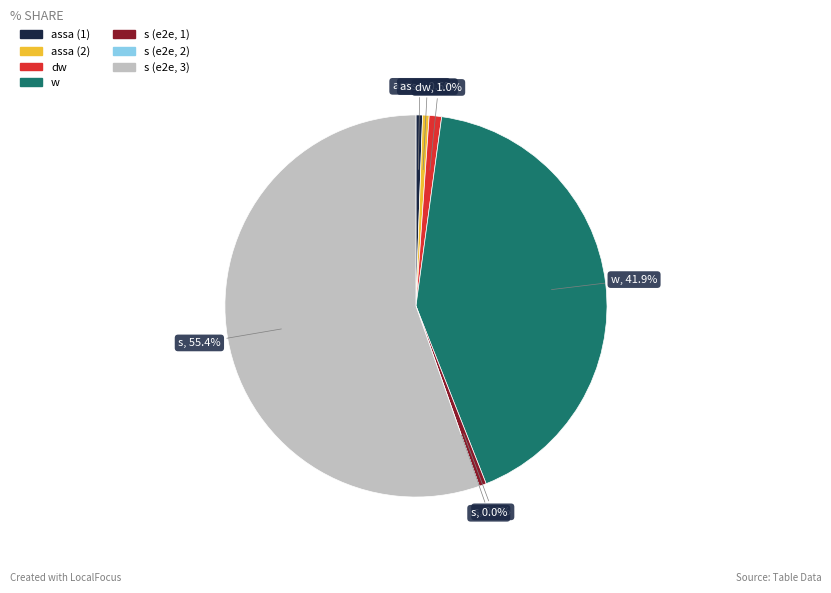

Which slice is the largest?

s